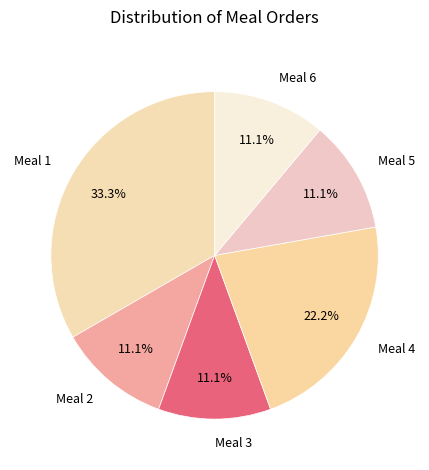

To the nearest percent, what is the combined percentage of Meal 4 and Meal 3?

33%